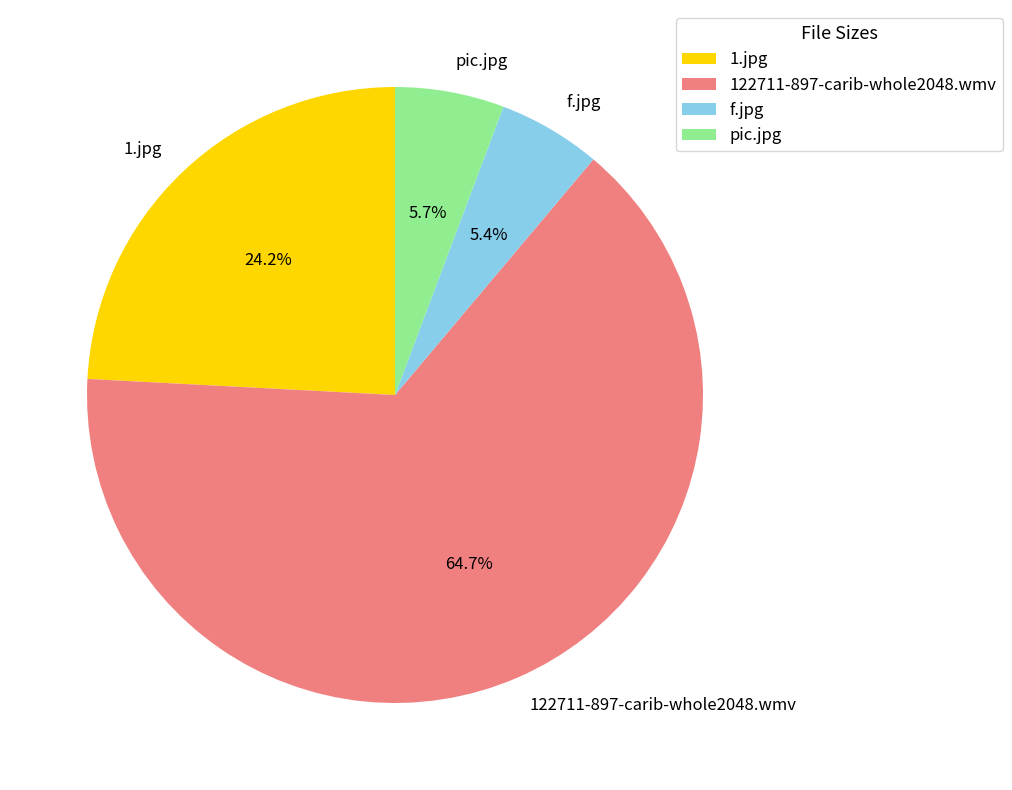

Which has a higher value, pic.jpg or 1.jpg?

1.jpg